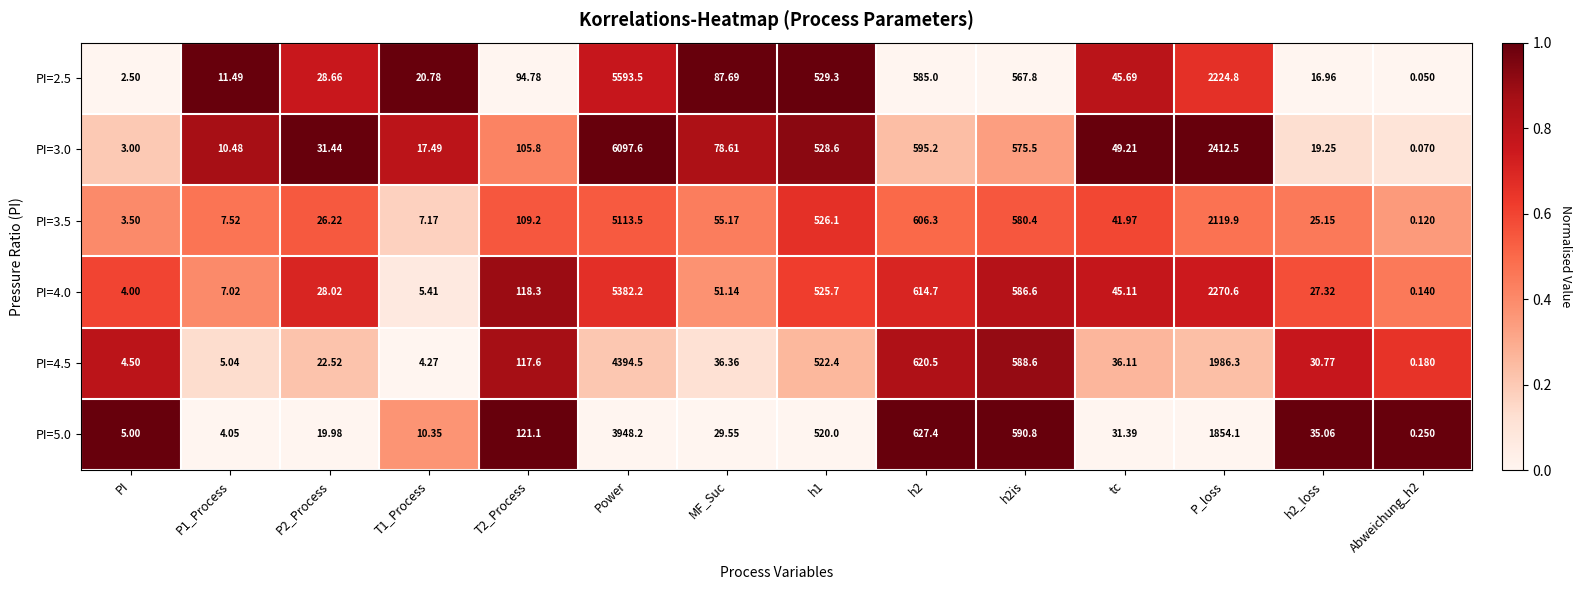

At which label is PI=2.5 closest to 2796?

P_loss